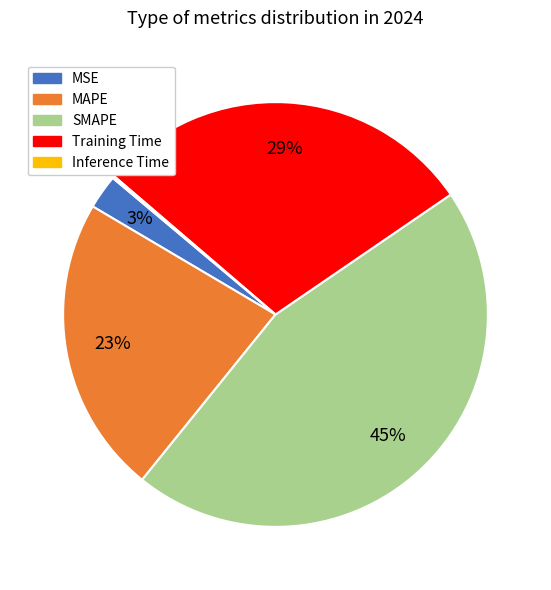

Combined, do Training Time and MSE account for over 50%?

No